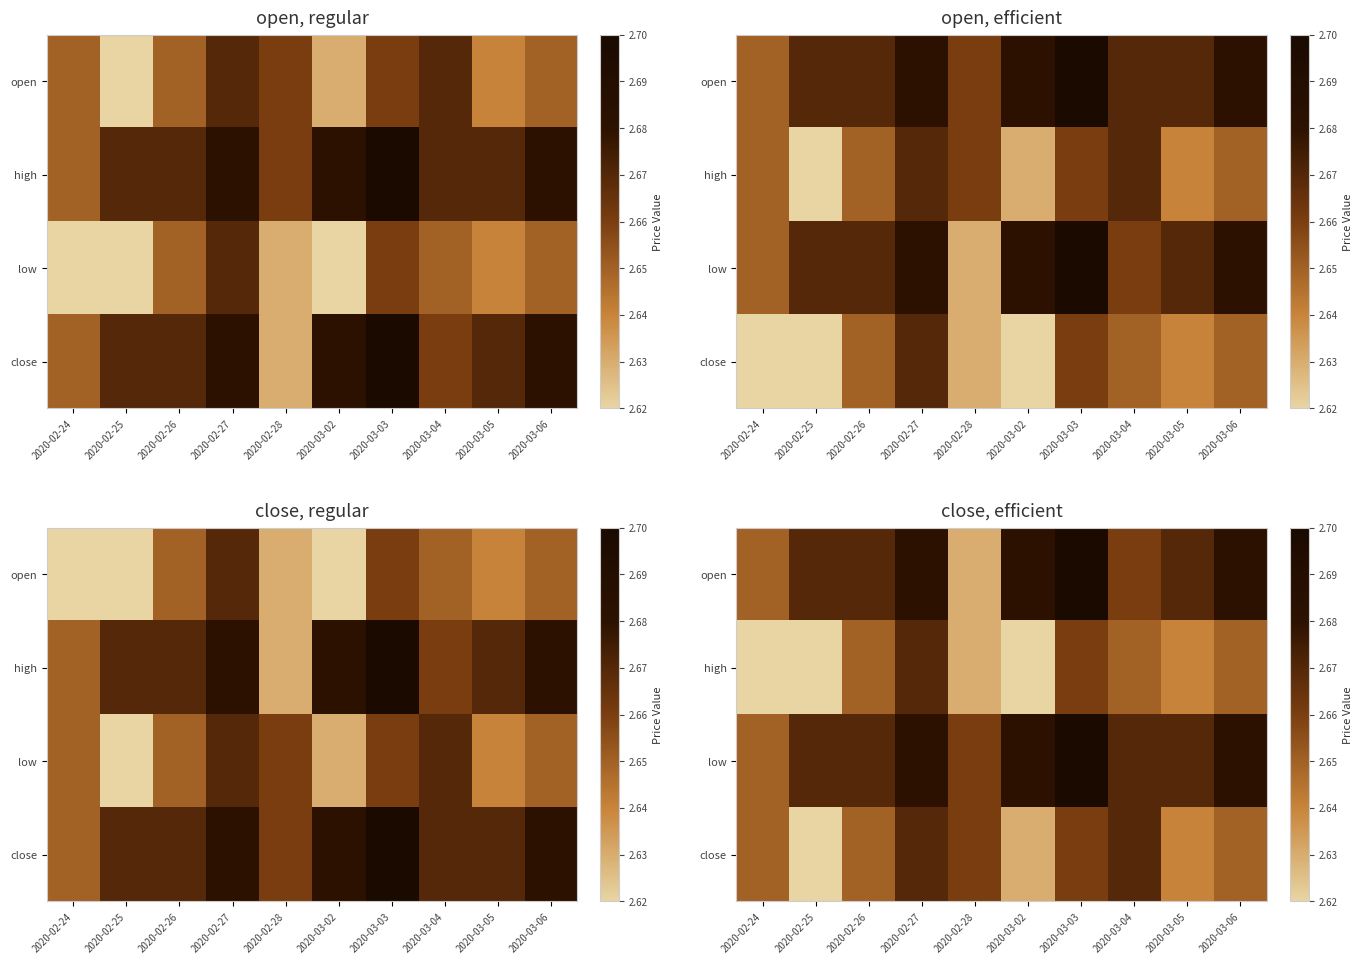

True or false: close has a value of 1.6 at 2020-03-06.

False